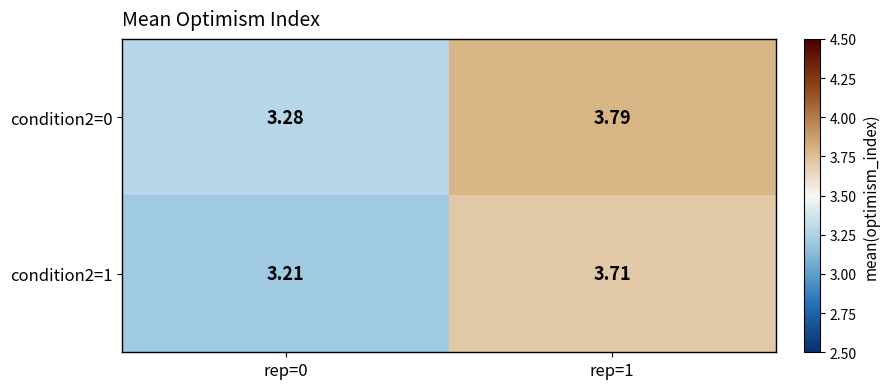

At rep=0, list the series in order from smallest to largest.

condition2=1, condition2=0